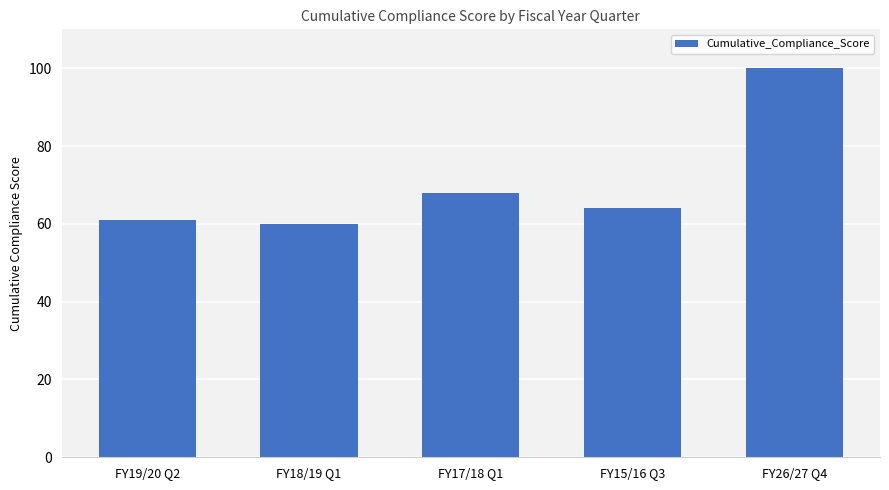

What is the label of the 1st bar from the right?

FY26/27 Q4